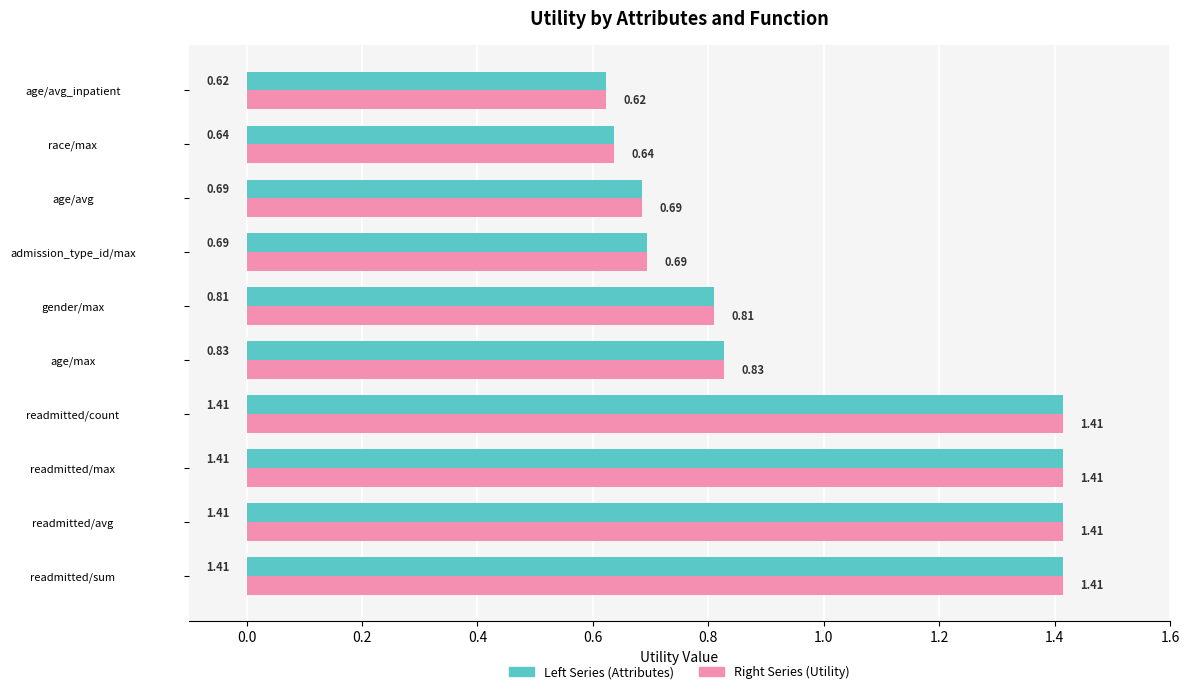

What is the sum of all Right Series (Utility) values?

9.9